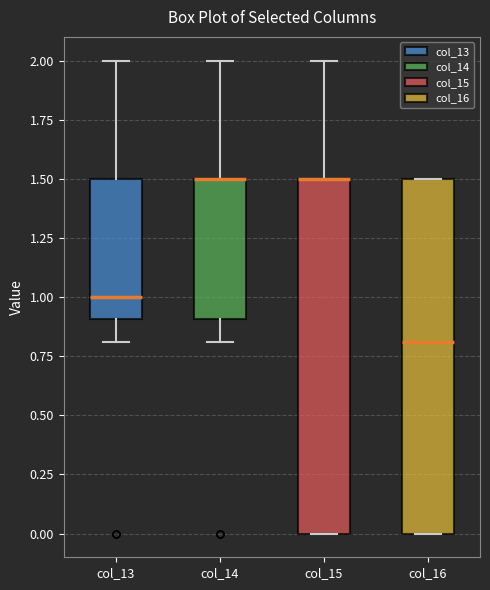

Where is the lower edge of the box for col_13 on the y-axis? The values are not printed on the chart, so give them approximately, as read against the axis.

0.9